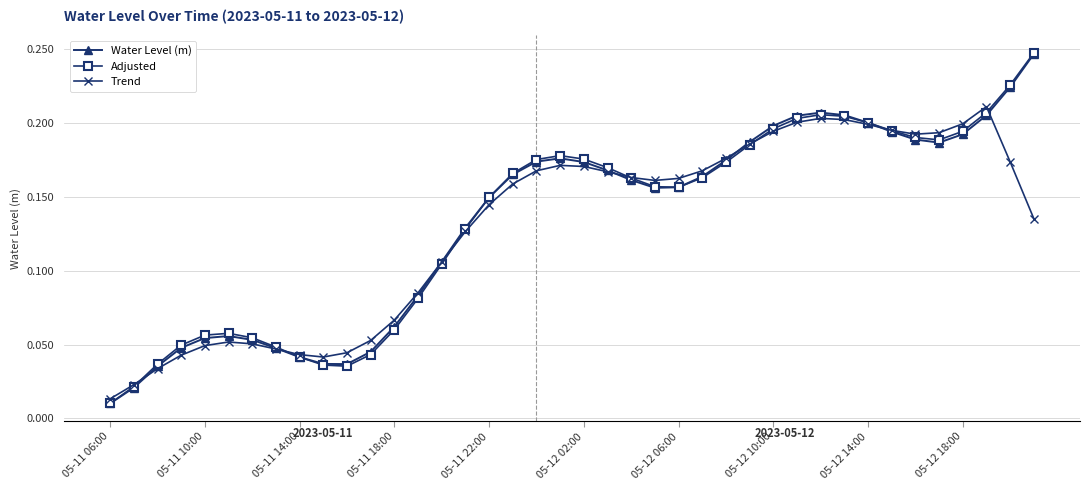

Which series has the widest spread of values?

Adjusted